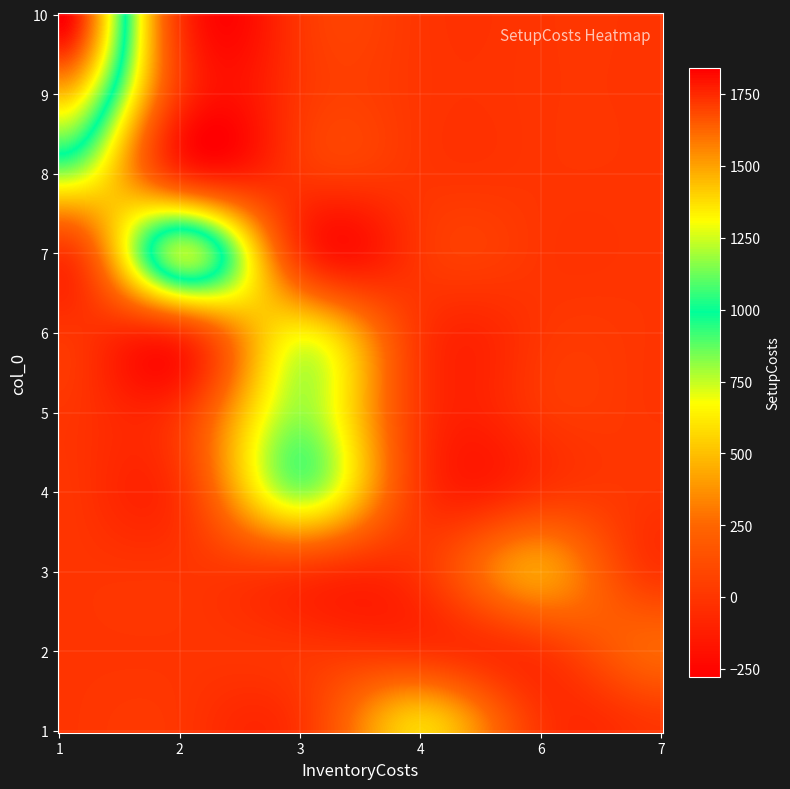

Which series has the widest spread of values?

10